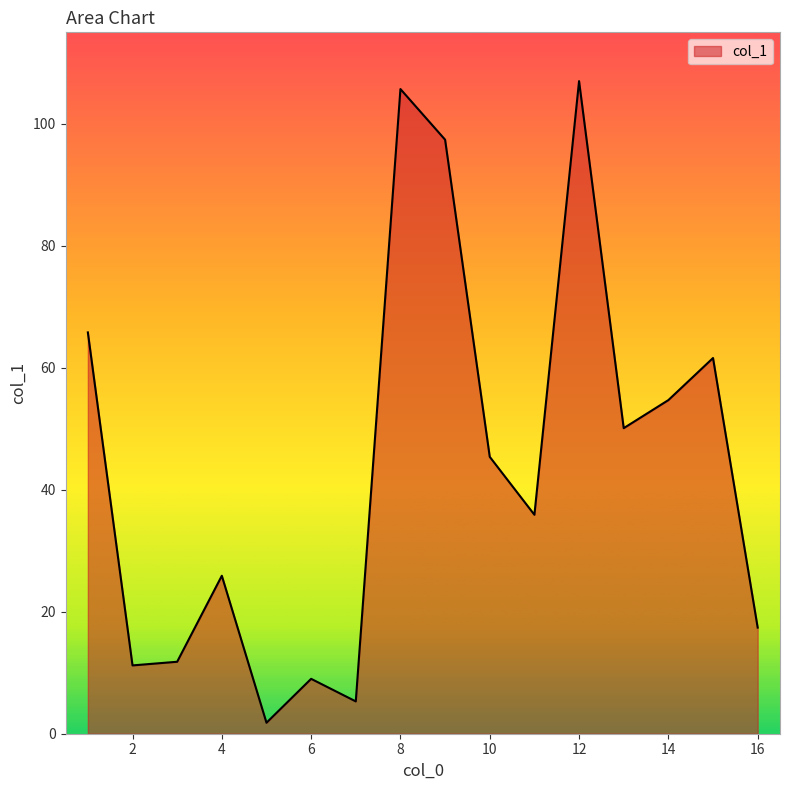

What is the smallest value displayed?

1.8